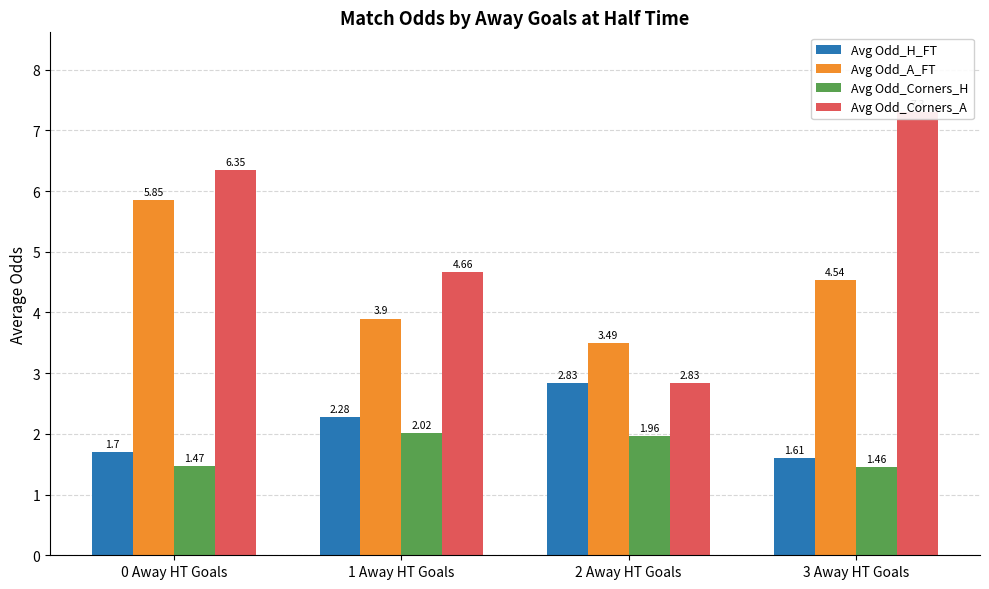

What are all the series names shown in the legend?

Avg Odd_H_FT, Avg Odd_A_FT, Avg Odd_Corners_H, Avg Odd_Corners_A